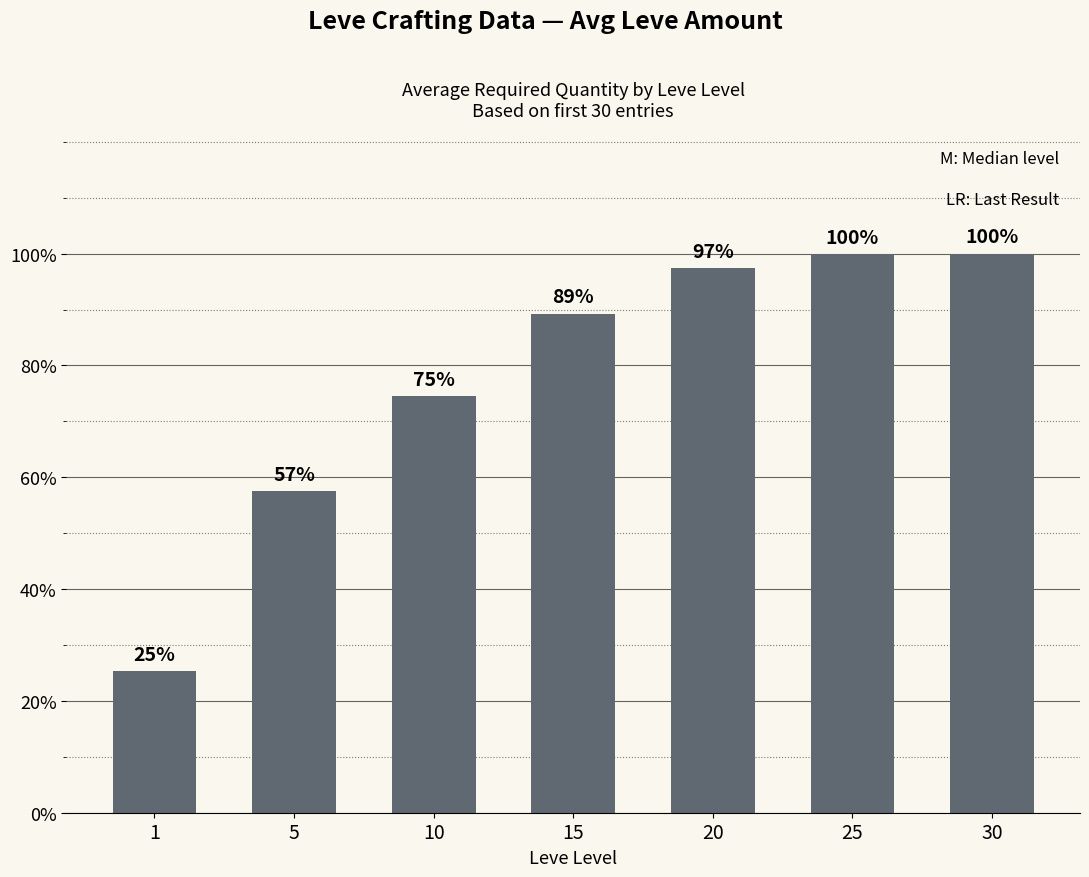

True or false: the data shows 110.3 at 10.

False